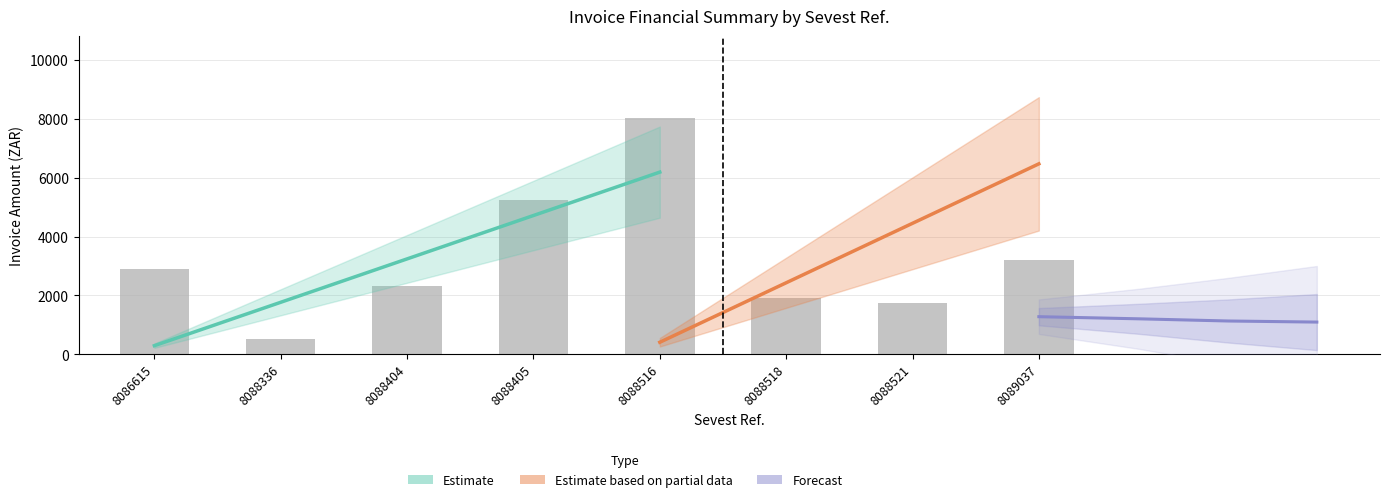

Is it true that the value at 8088516 is 8022.3?

True